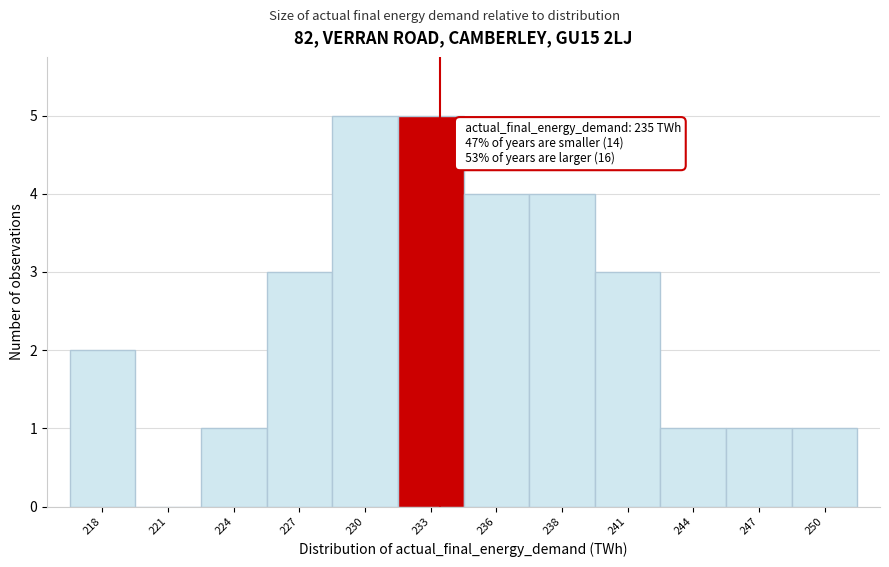

Reading left to right, what are all the values shown in this chart?

218=2	221=0	224=1	227=3	230=5	233=5	236=4	238=4	241=3	244=1	247=1	250=1